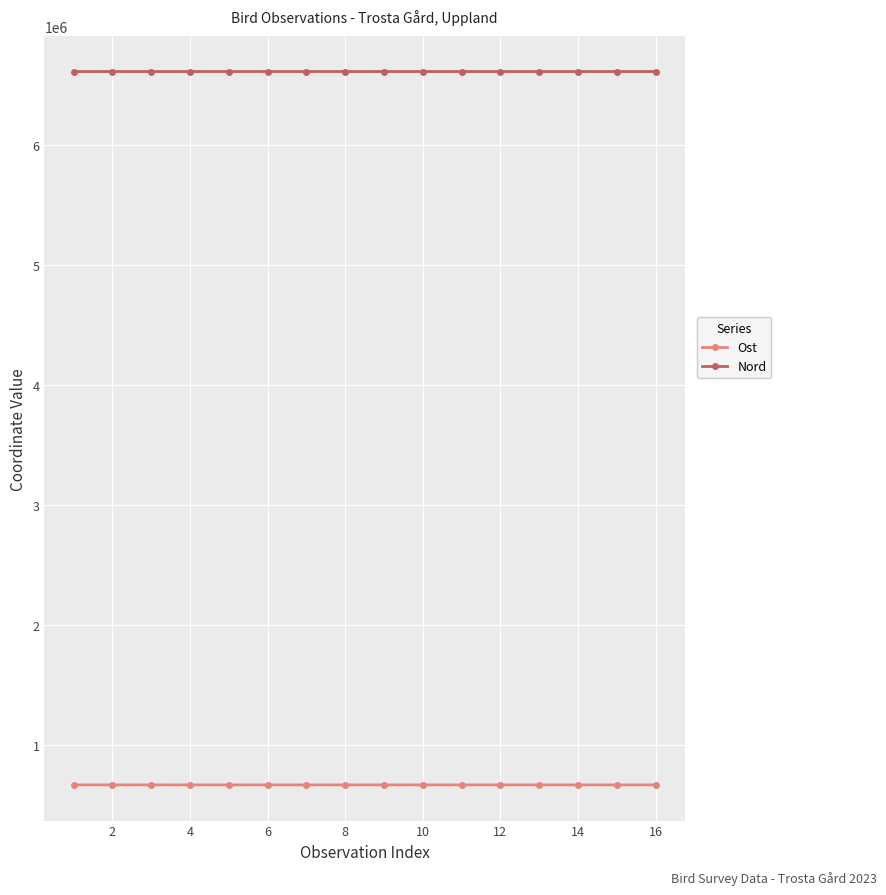

What is the minimum value shown in the chart?

670793